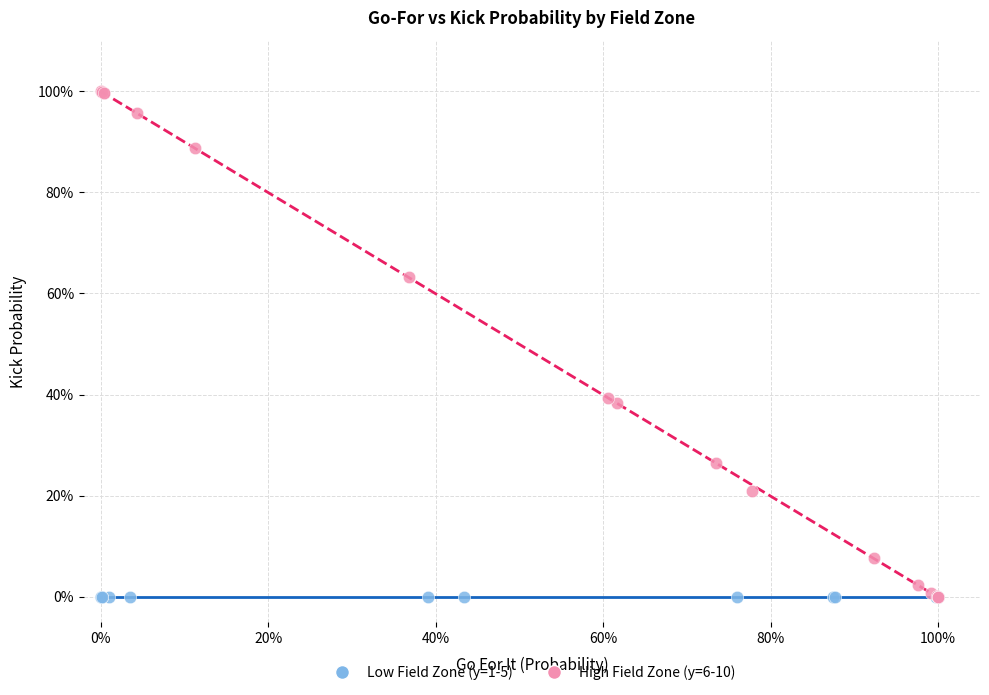

What are all the series names shown in the legend?

Low Field Zone (y=1-5), High Field Zone (y=6-10)